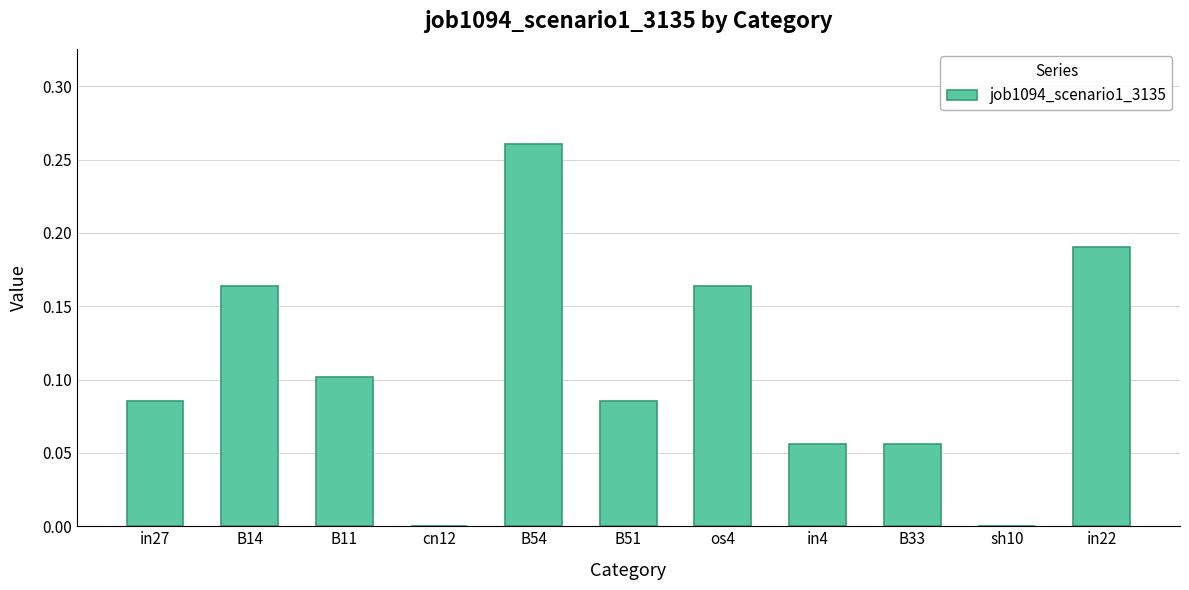

Between B54 and cn12, which is larger?

B54